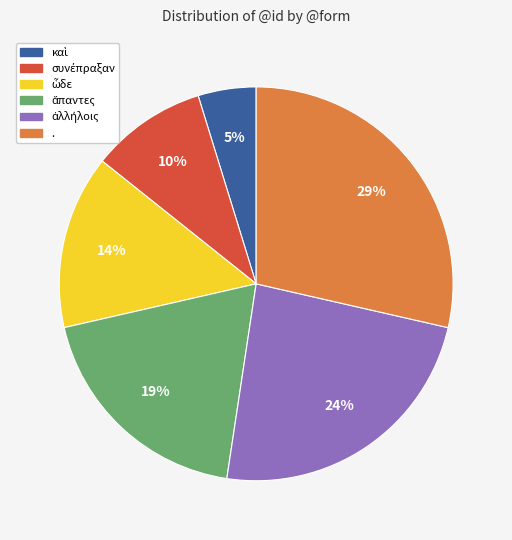

To the nearest percent, what is the difference between the largest and smallest slice percentages?

24%